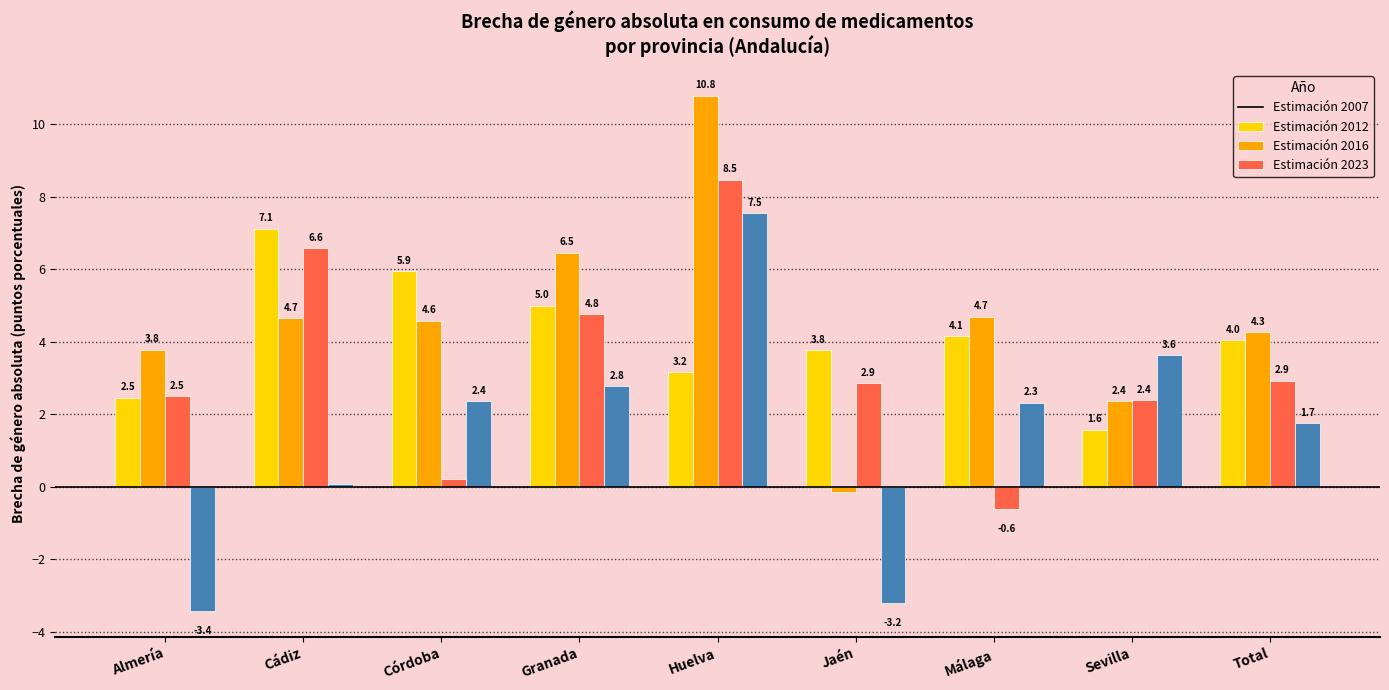

Does the chart contain stacked bars?

No